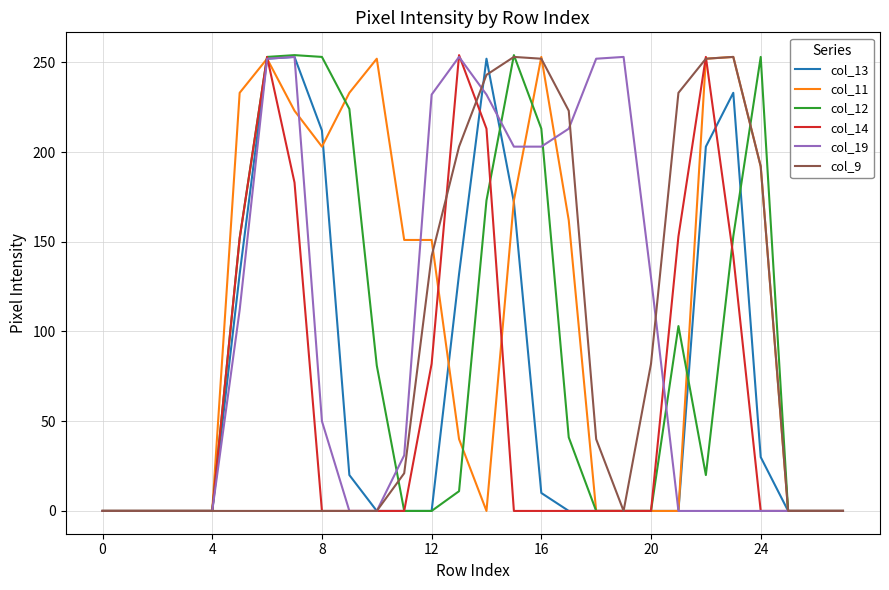

Which series has the largest total across all categories?

col_11